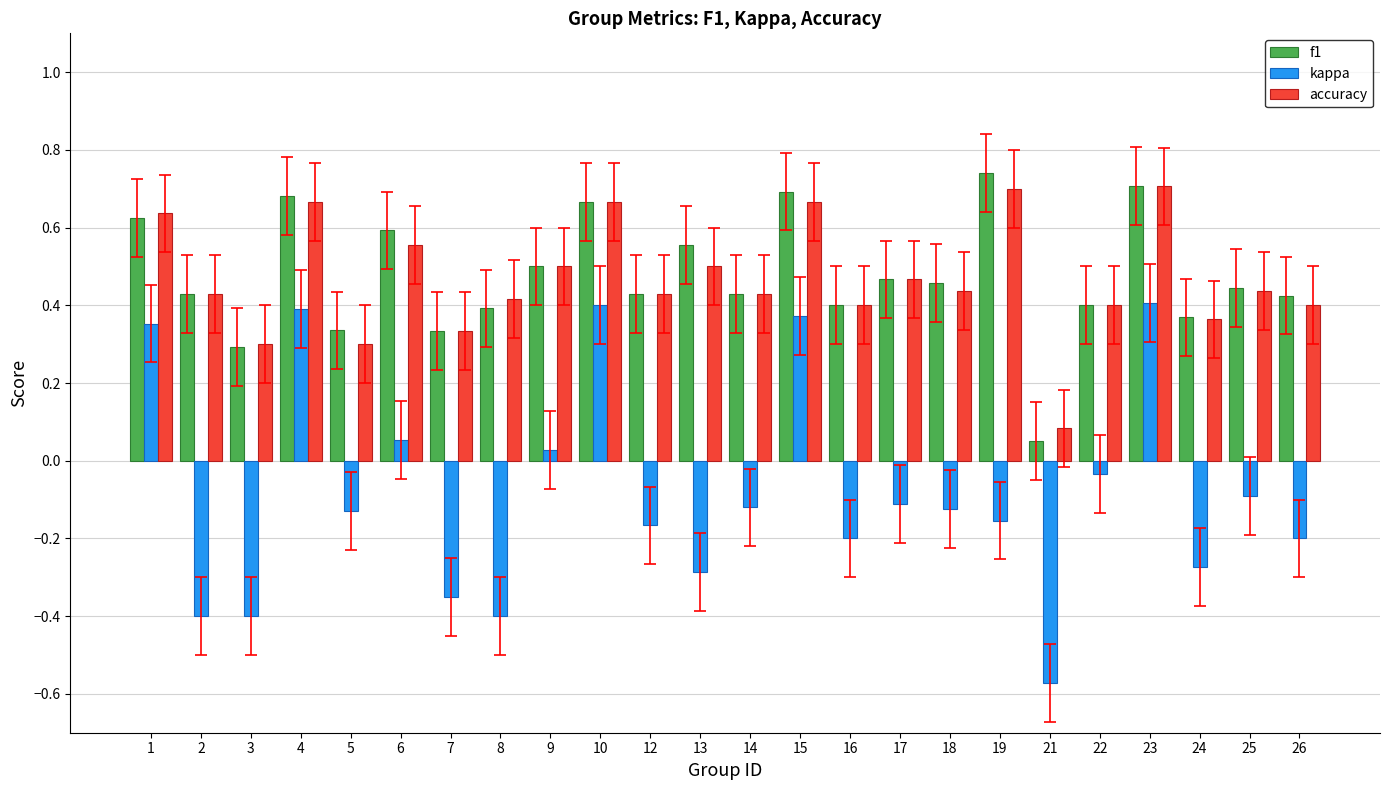

What is the sum of all f1 values?

11.4